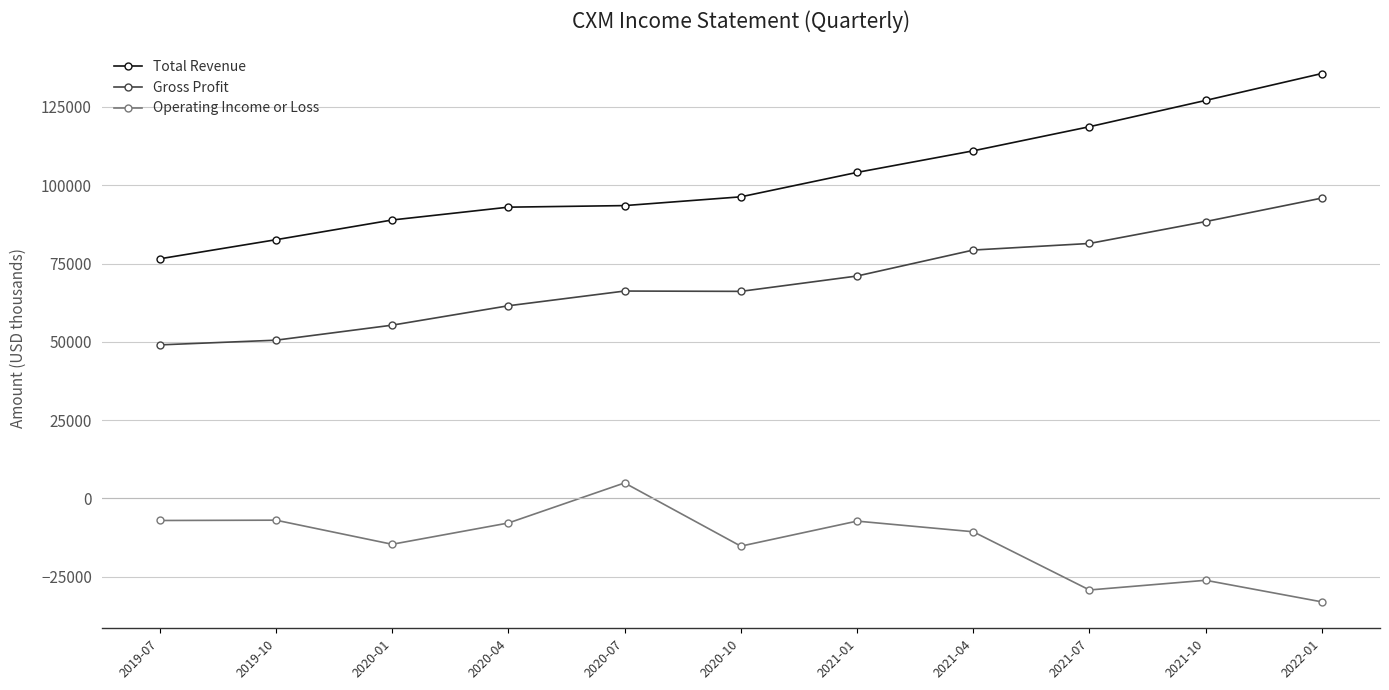

Rank the series by their maximum value, from lowest to highest.

Operating Income or Loss, Gross Profit, Total Revenue